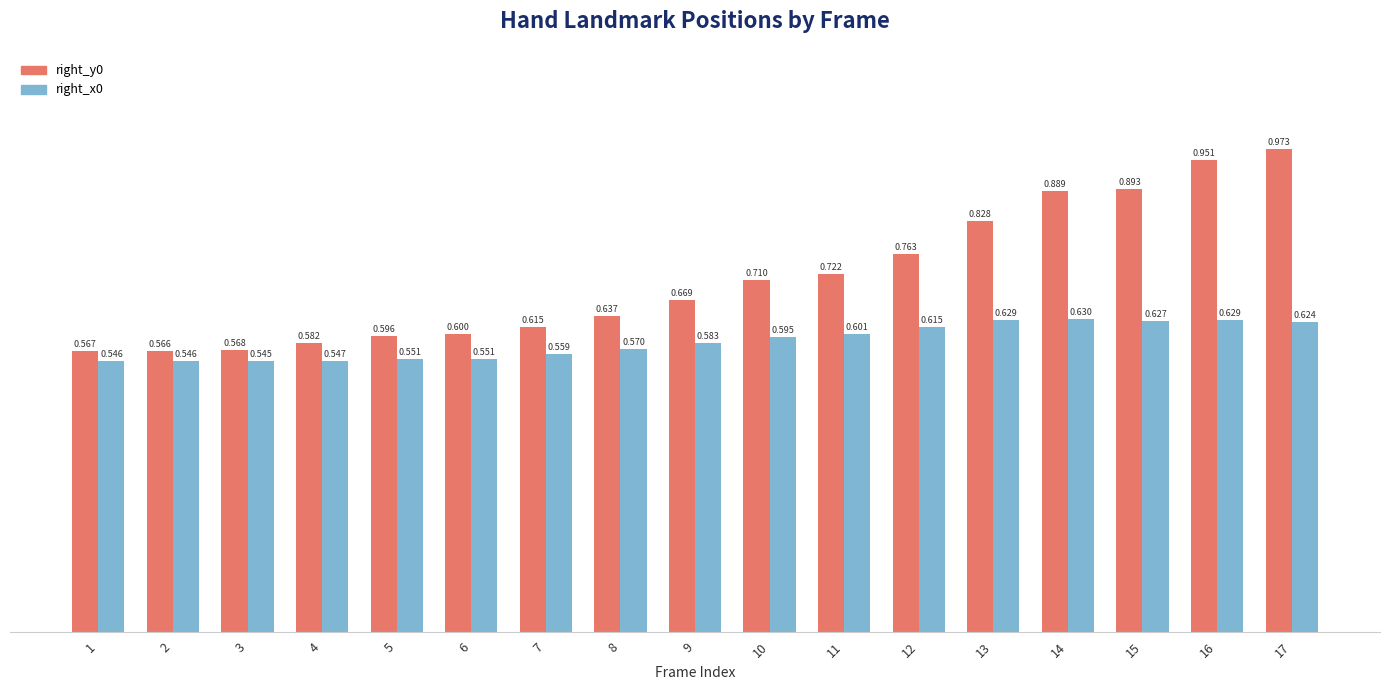

The right_x0 series shows 0.4 at 9. True or false?

False